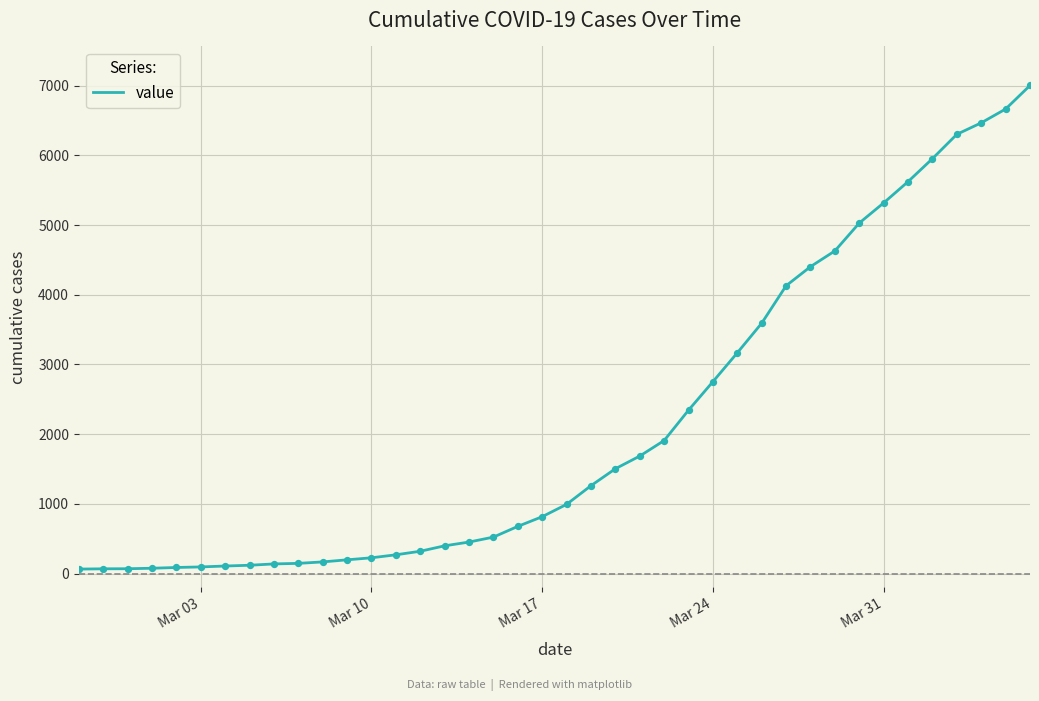

What is the difference between the maximum and minimum values?

6940